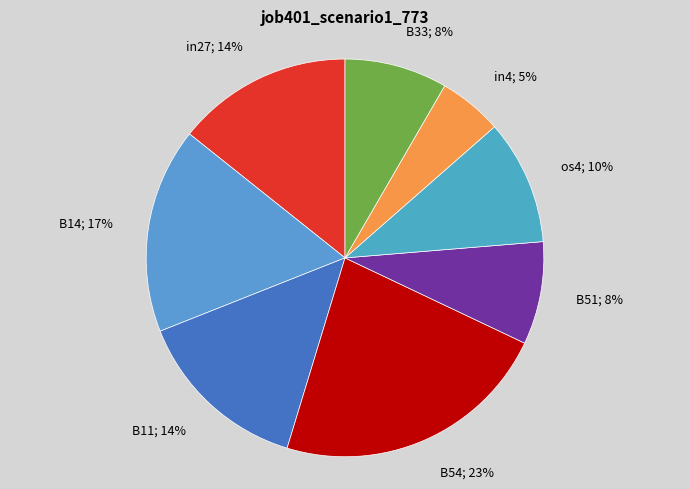

Is the sum of B33; 8% and B54; 23% greater than half?

No